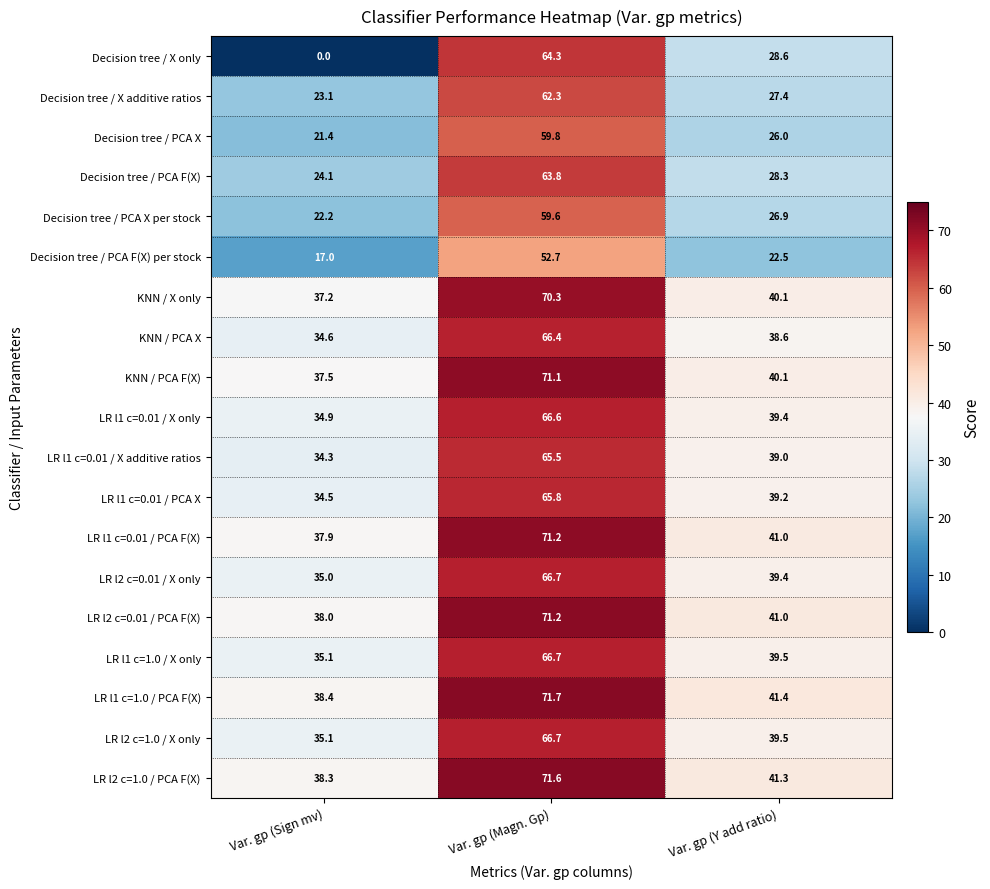

At which category is the sum across all series the highest?

Var. gp (Magn. Gp)